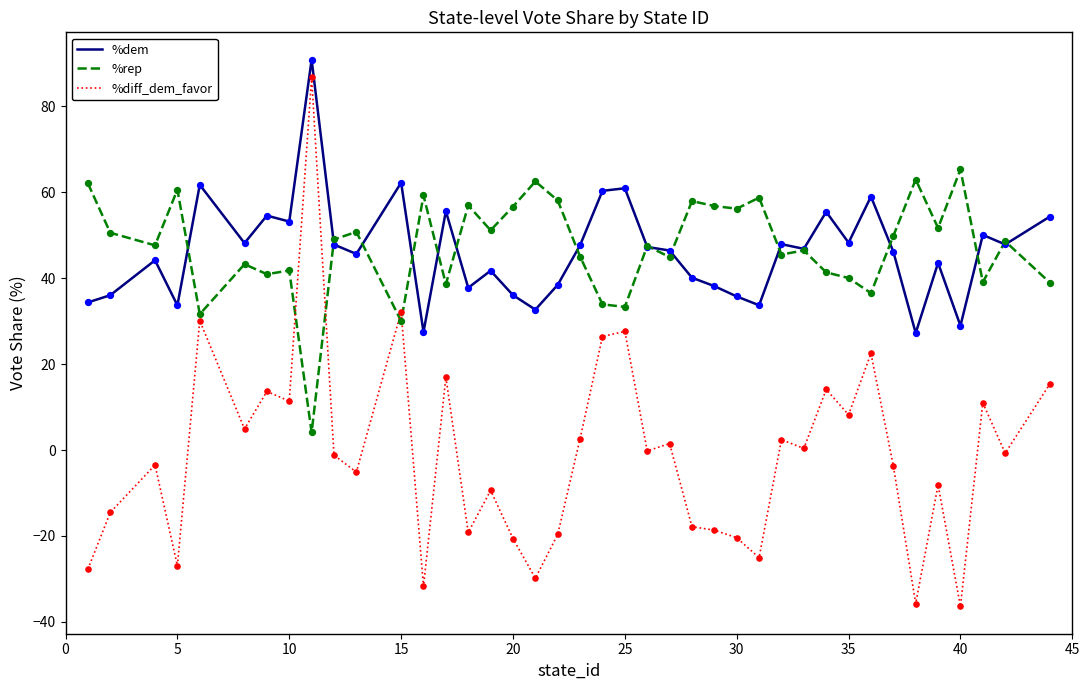

True or false: %dem and %diff_dem_favor cross at least once.

False